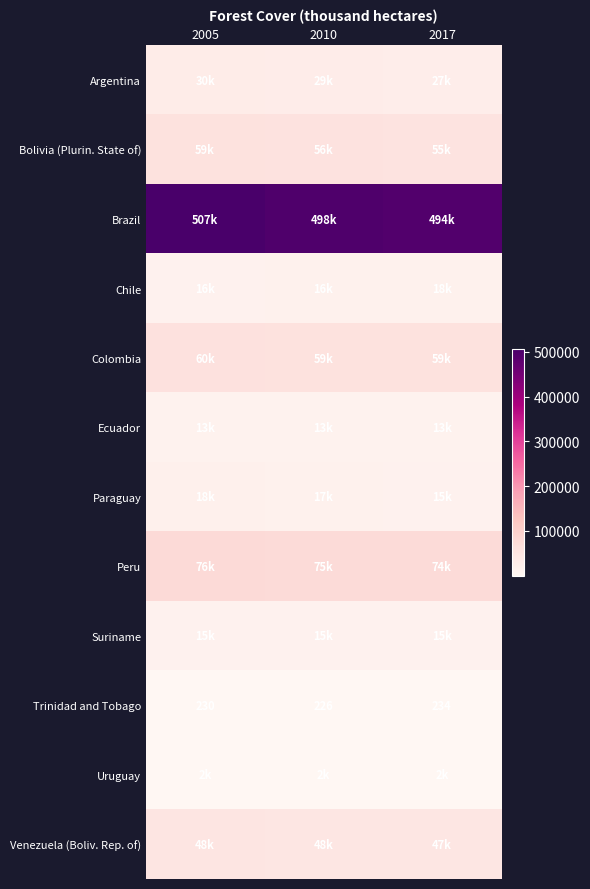

Between 2017 and 2005, which is larger?

2005